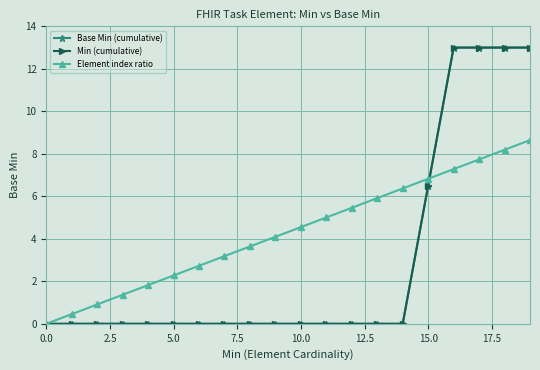

What is the average value of the Min (cumulative) series?

2.9